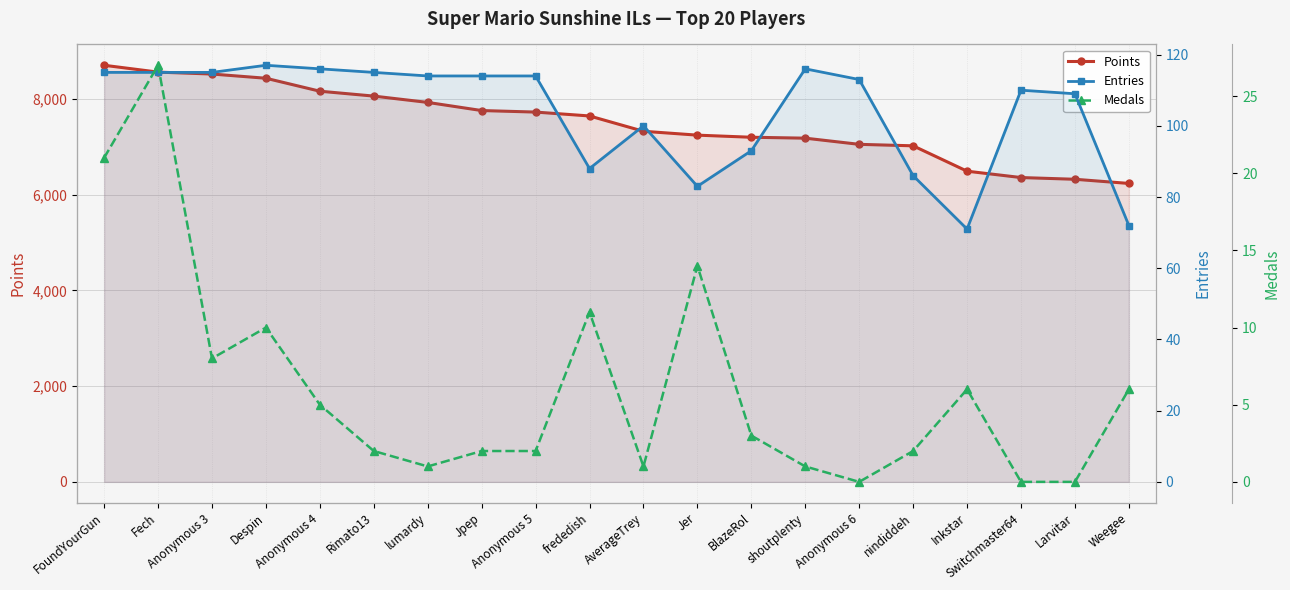

What is the label of the 8th point from the right?

BlazeRol